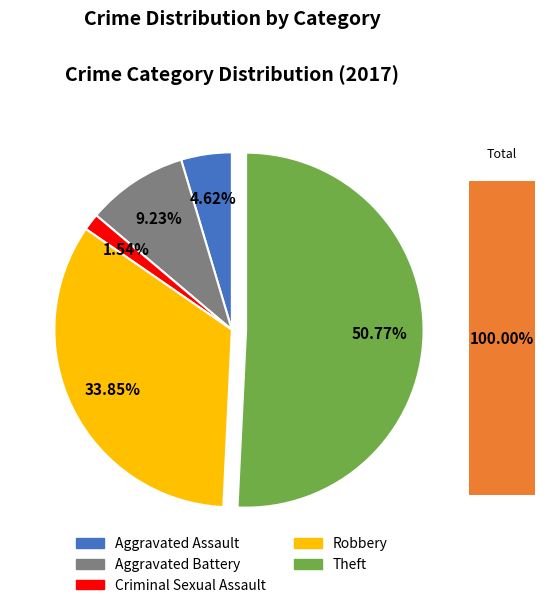

What is the largest slice in the pie chart?

Theft